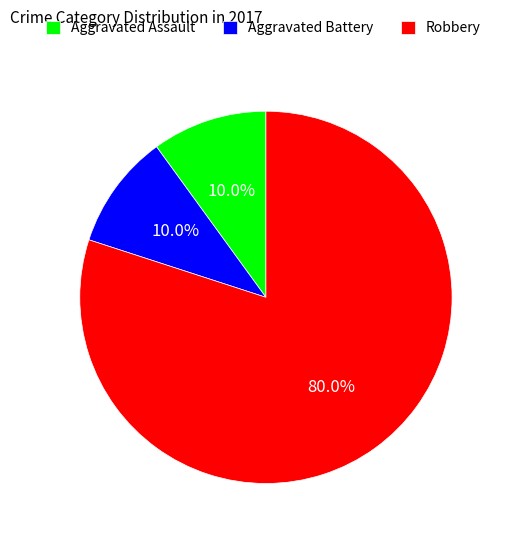

Between Robbery and Aggravated Assault, which is larger?

Robbery